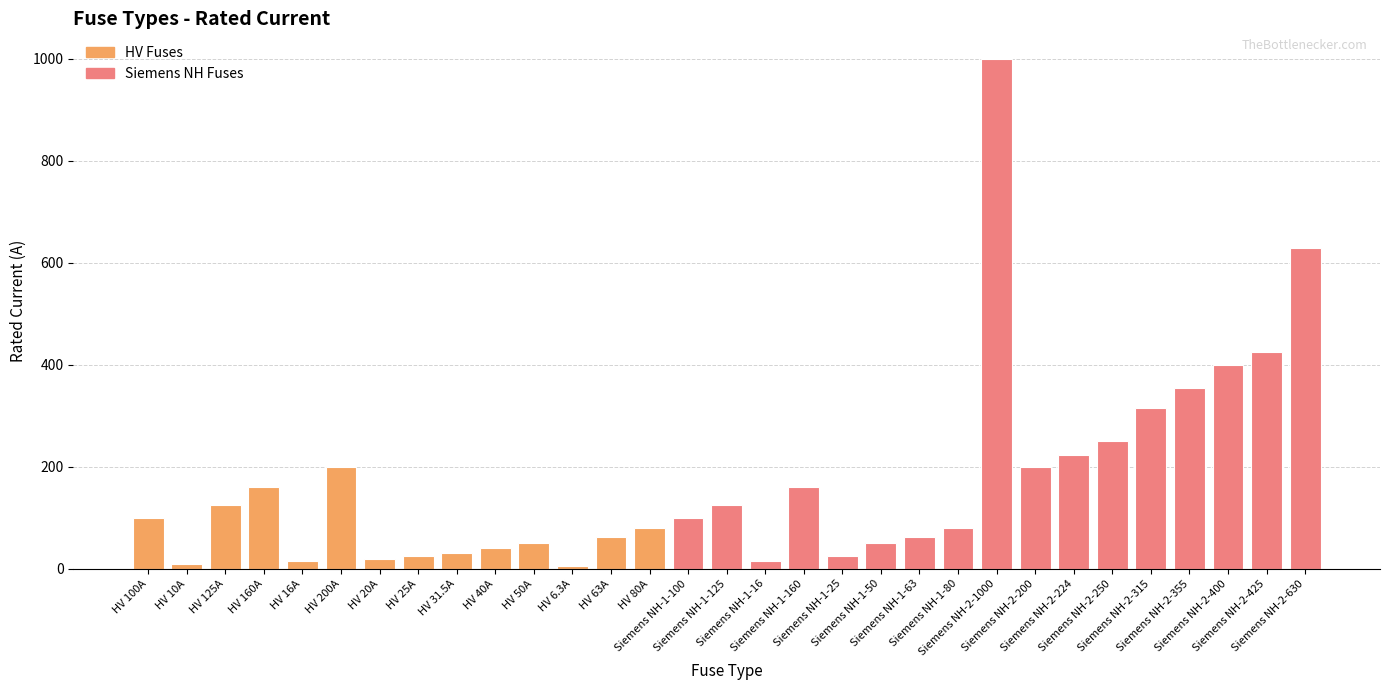

Rank the categories by value from highest to lowest.

Siemens NH-2-1000, Siemens NH-2-630, Siemens NH-2-425, Siemens NH-2-400, Siemens NH-2-355, Siemens NH-2-315, Siemens NH-2-250, Siemens NH-2-224, HV 200A, Siemens NH-2-200, HV 160A, Siemens NH-1-160, HV 125A, Siemens NH-1-125, HV 100A, Siemens NH-1-100, HV 80A, Siemens NH-1-80, HV 63A, Siemens NH-1-63, HV 50A, Siemens NH-1-50, HV 40A, HV 31.5A, HV 25A, Siemens NH-1-25, HV 20A, HV 16A, Siemens NH-1-16, HV 10A, HV 6.3A